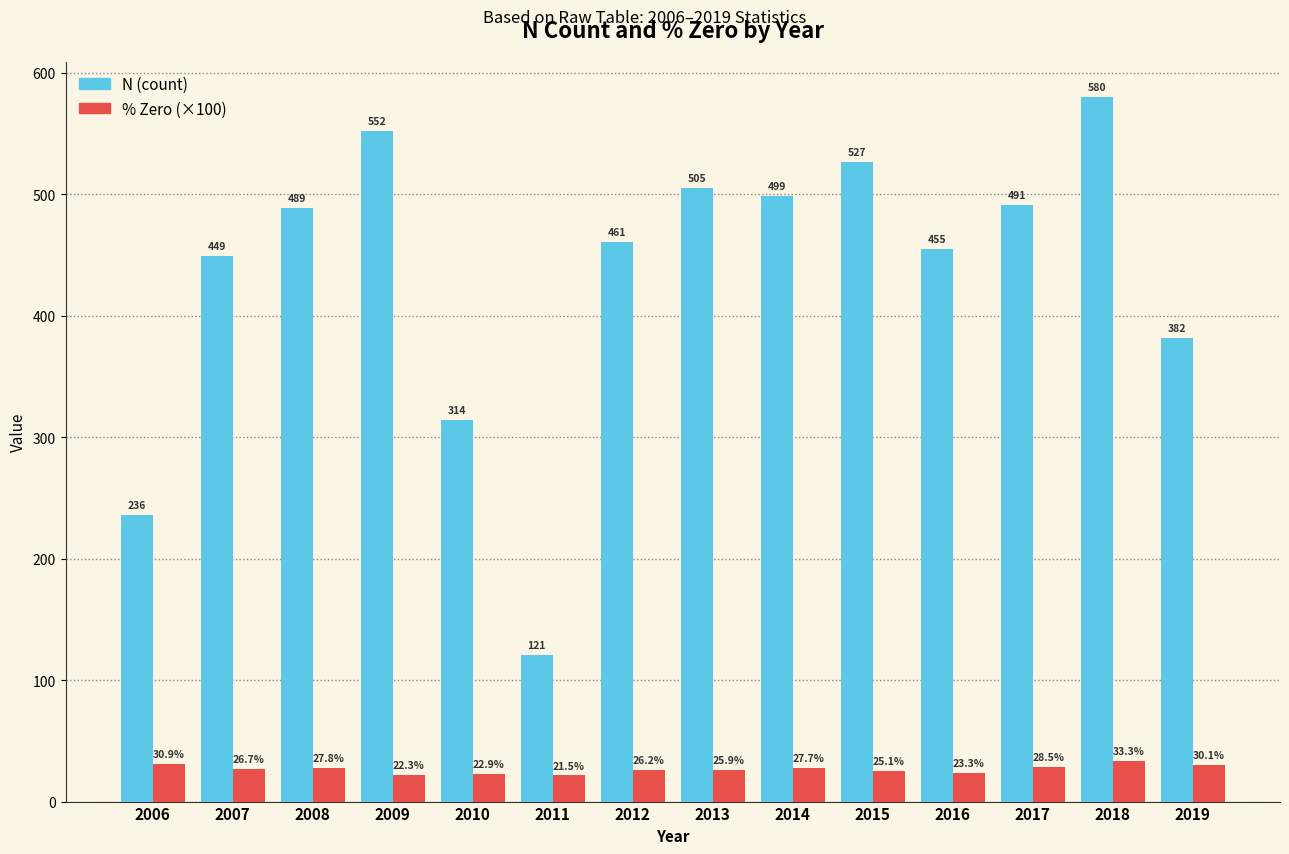

Read the % Zero (×100) value at 2015.

25.1